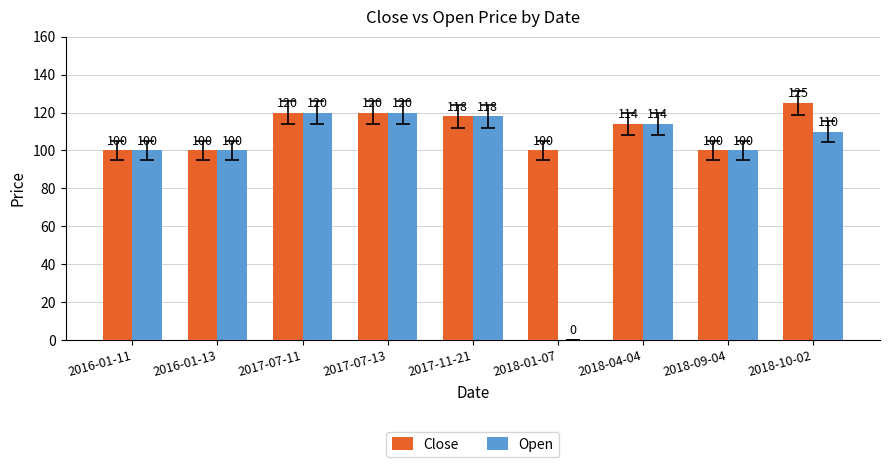

At which label does Close first exceed 114?

2017-07-11